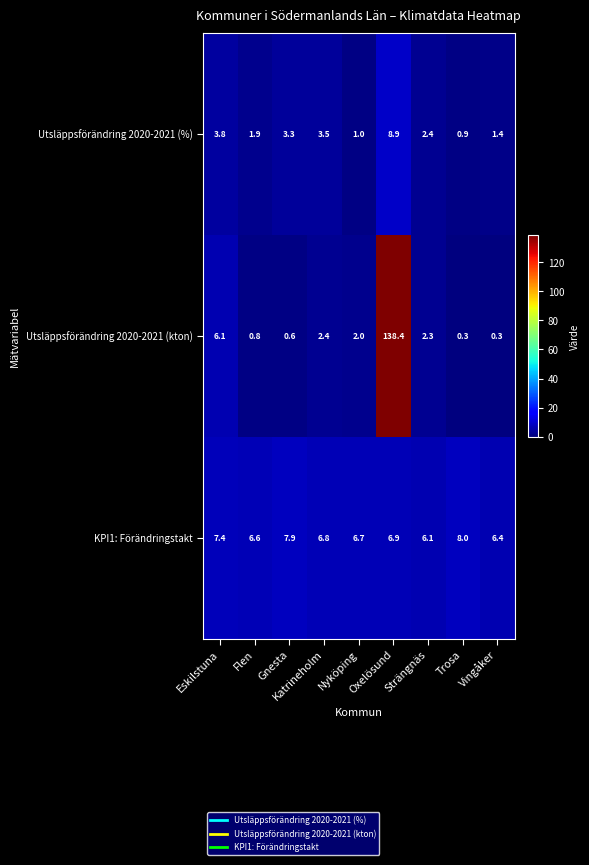

List the series in order of their overall mean, lowest first.

Utsläppsförändring 2020-2021 (%), KPI1: Förändringstakt, Utsläppsförändring 2020-2021 (kton)